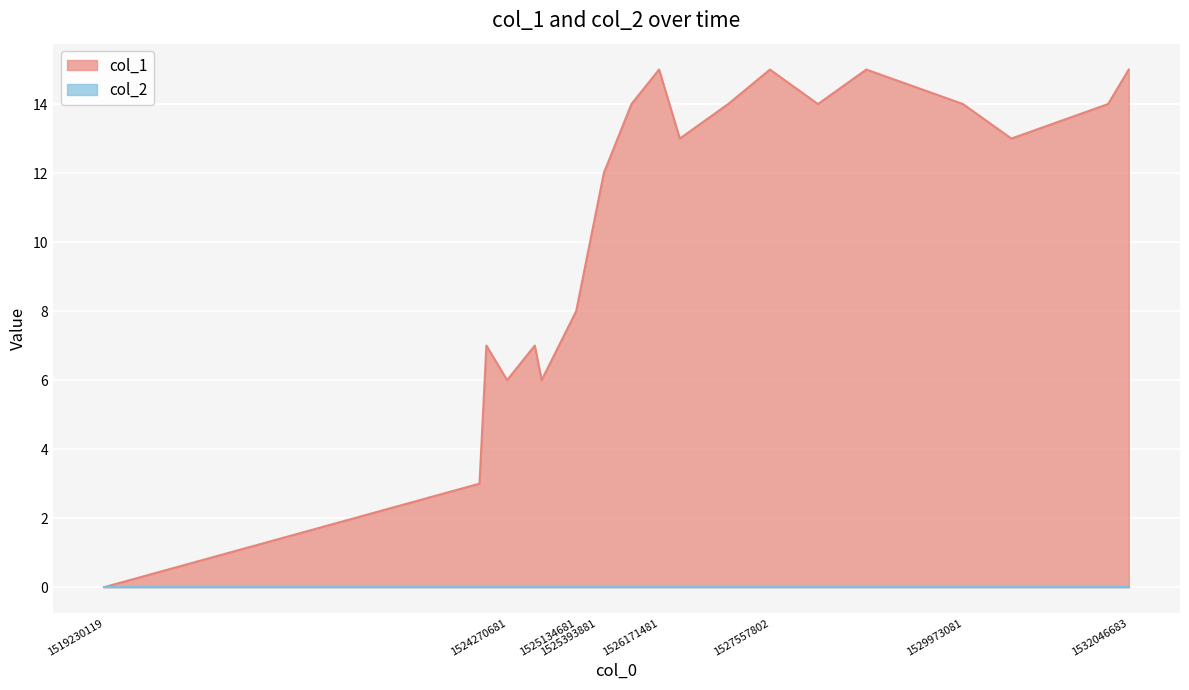

How many values are below 13?

11